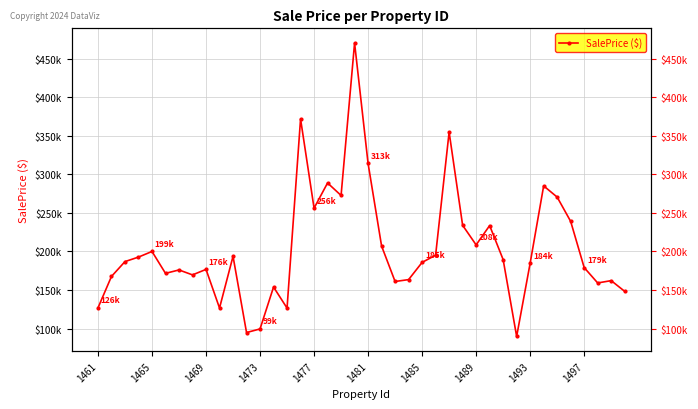

True or false: the data shows 99828.6 at 23.

False